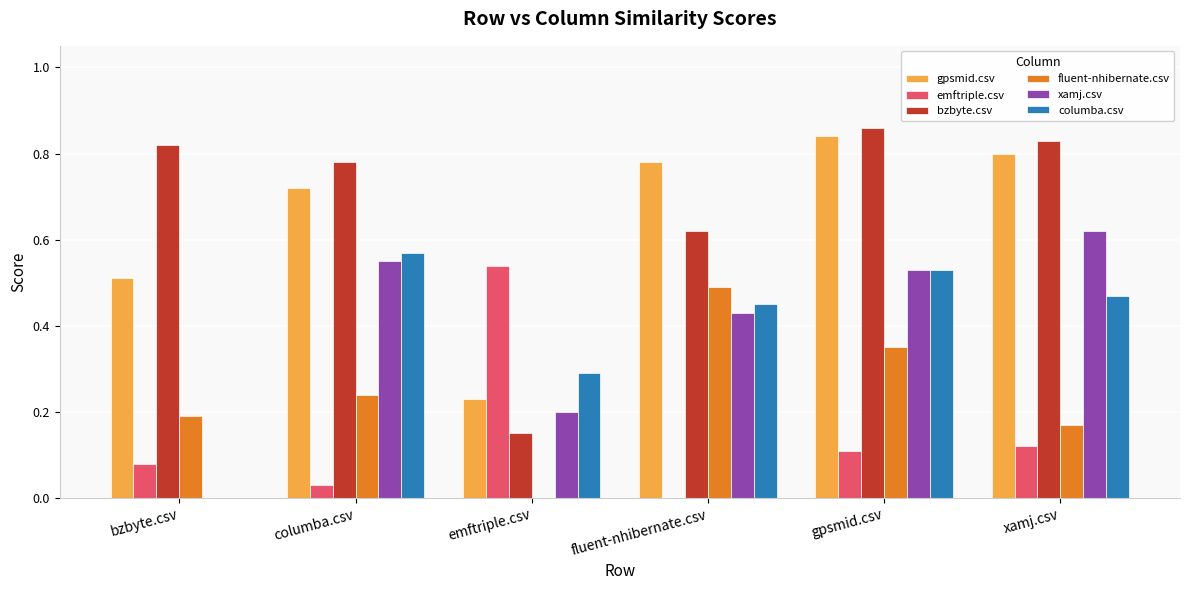

What is the total value across all series at fluent-nhibernate.csv?

2.8